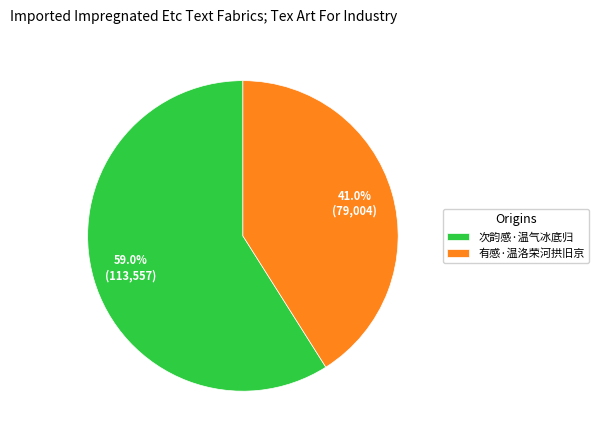

Rank the categories by value from highest to lowest.

次韵感·温气冰底归, 有感·温洛荣河拱旧京